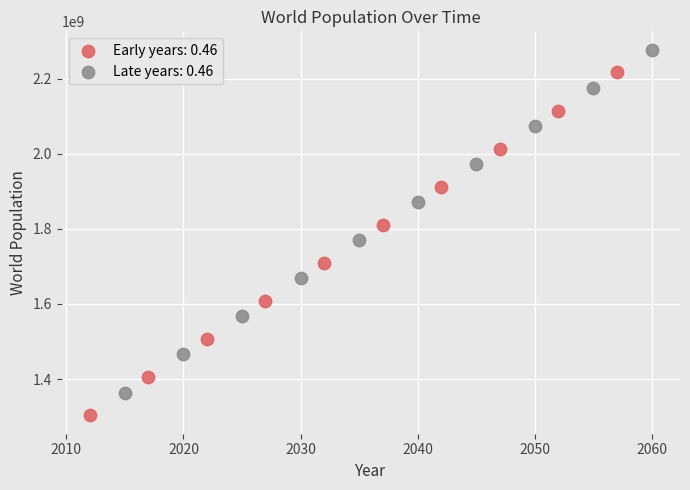

Which series contains the highest Y value?

Late years: 0.46